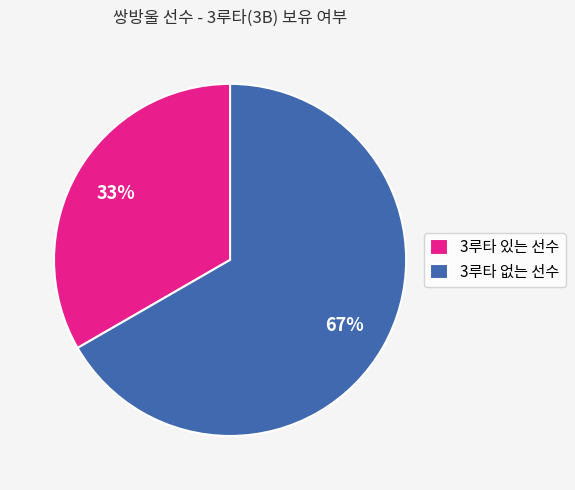

Is it true that 3루타 있는 선수 is 33% of the pie?

True